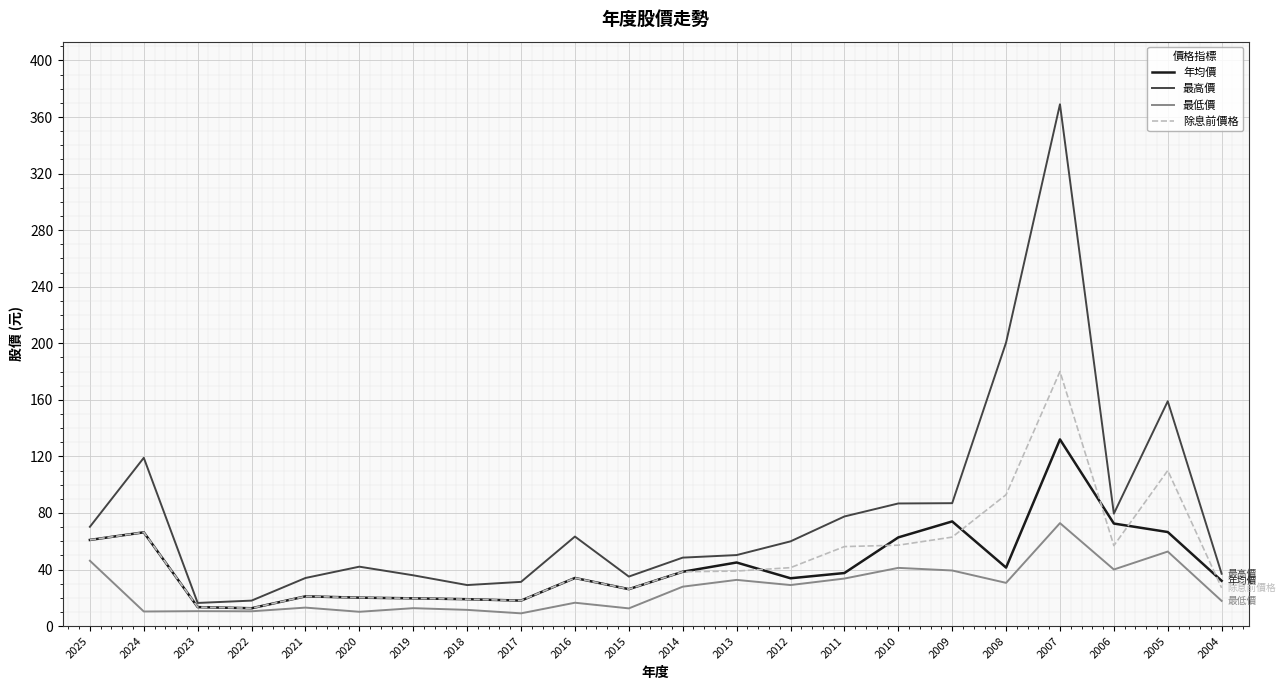

Between 2006 and 2005, which series saw the biggest shift?

最高價